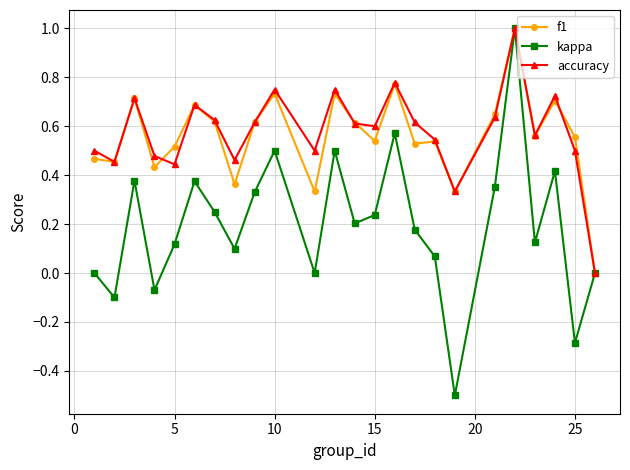

How many interior local valleys does the accuracy series have?

7